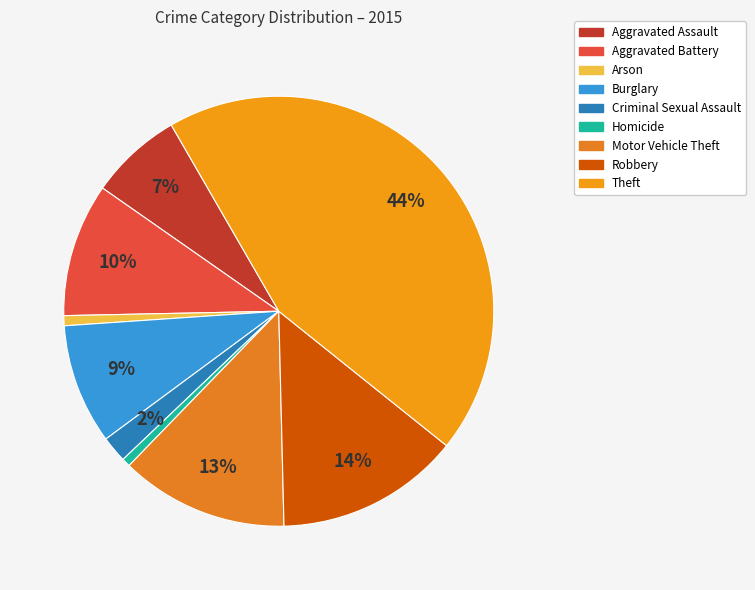

Which has a higher value, Criminal Sexual Assault or Homicide?

Criminal Sexual Assault